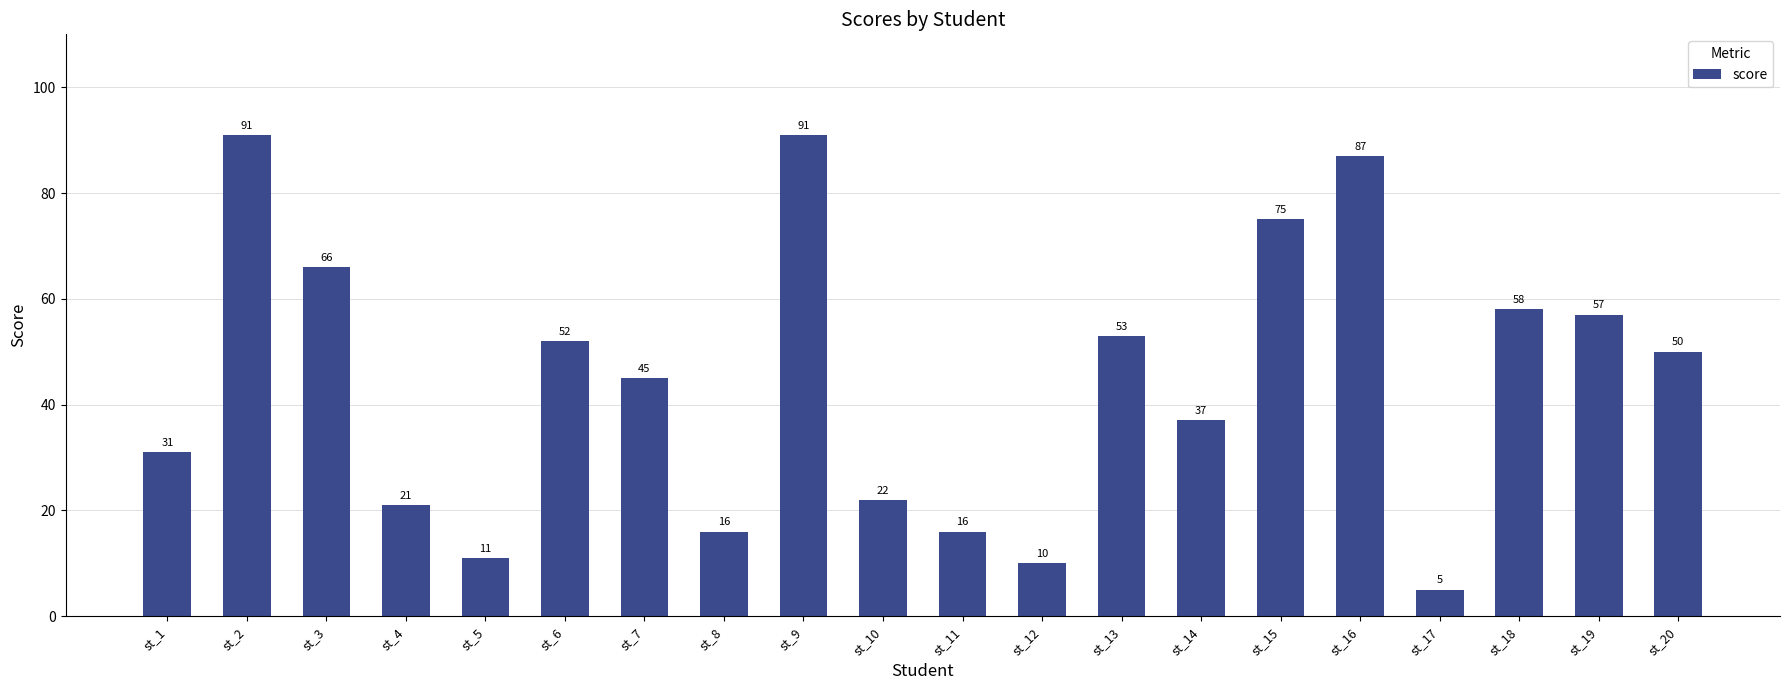

What is the average value?

45